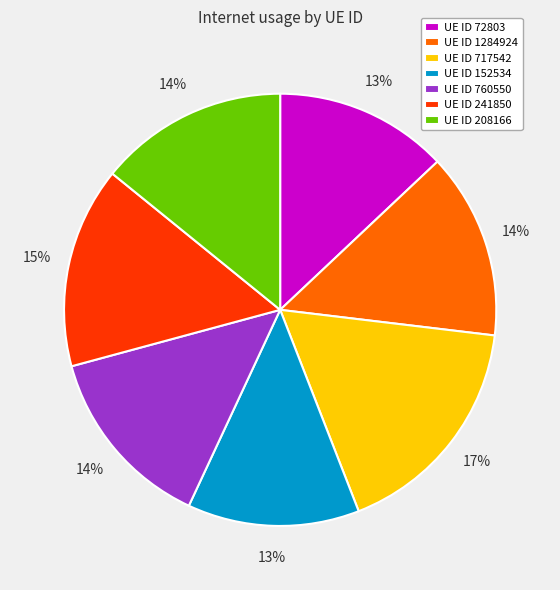

Which category has the biggest portion of the pie?

UE ID 717542